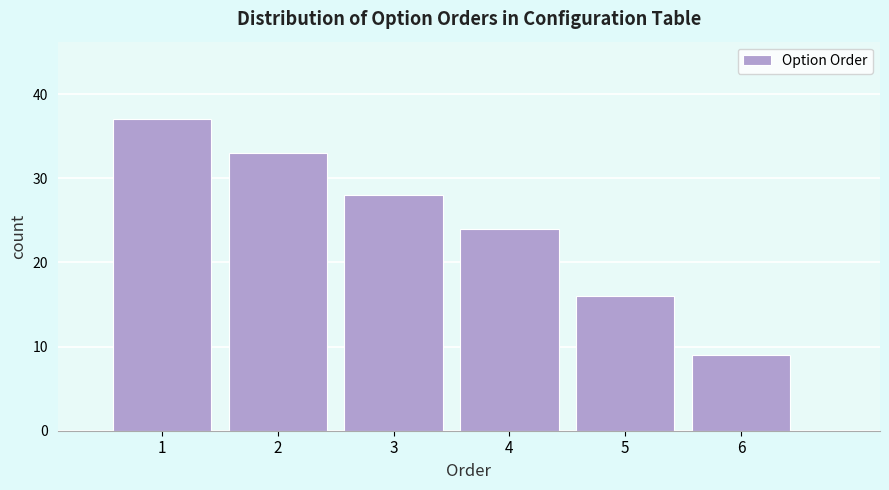

Which range on the x-axis has the tallest bar?

0.5 to 1.5